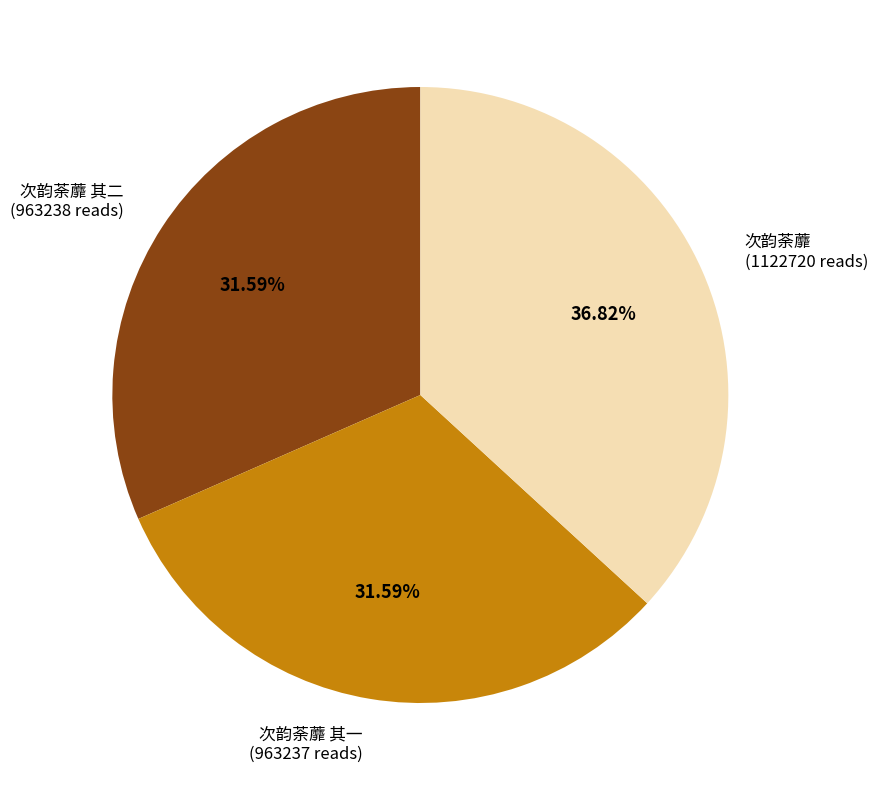

To the nearest percent, what is the difference between the largest and smallest slice percentages?

5%